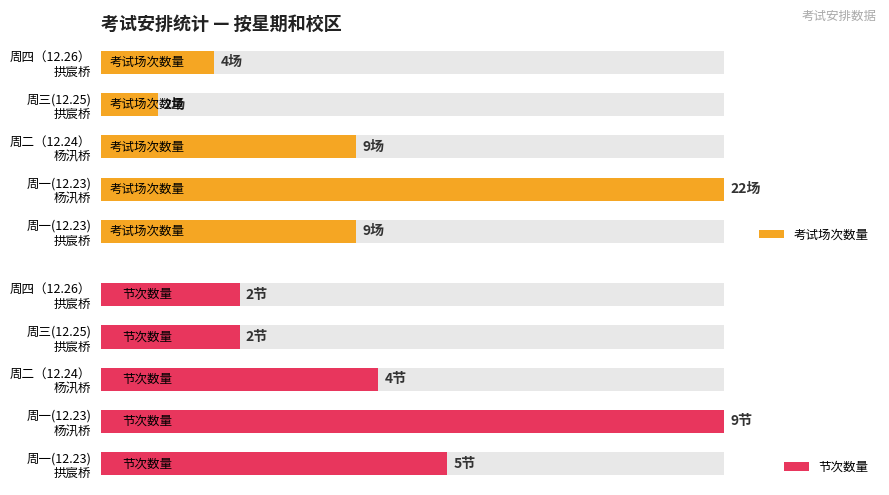

Which series has the largest range (max minus min)?

考试场次数量